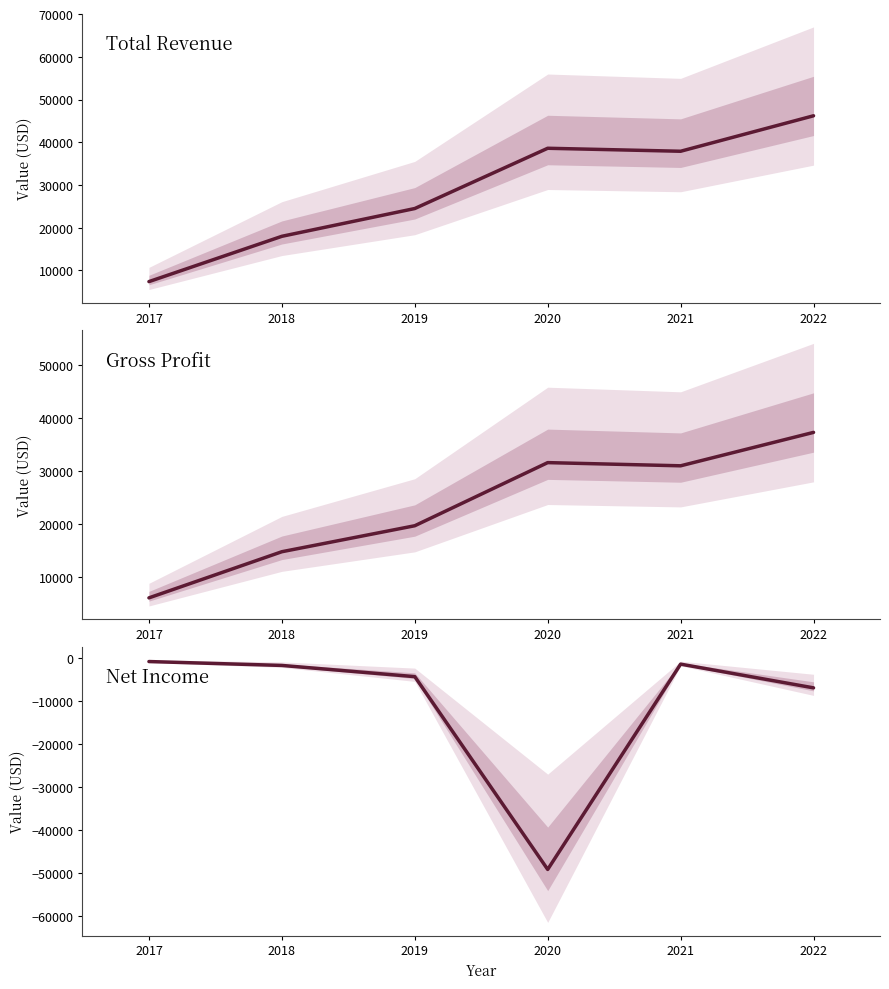

True or false: Total Revenue has more than 0 points higher than both neighbors.

True